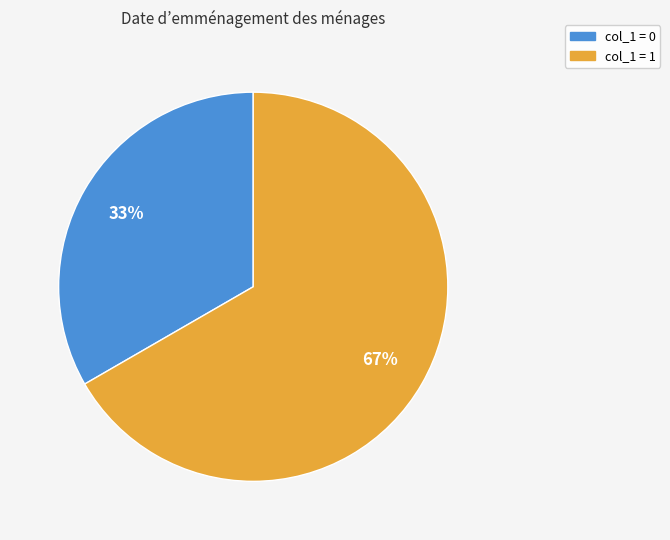

Do col_1 = 1 and col_1 = 0 together represent more than half of the pie?

Yes